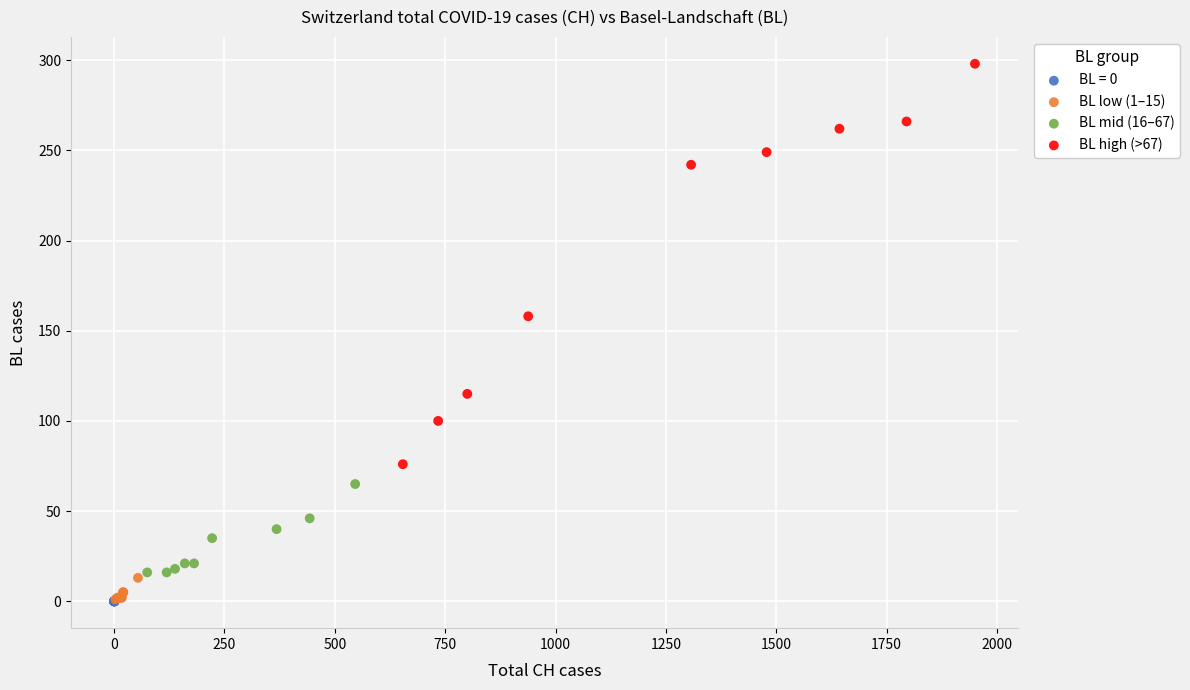

Which series contains the highest Y value?

BL high (>67)